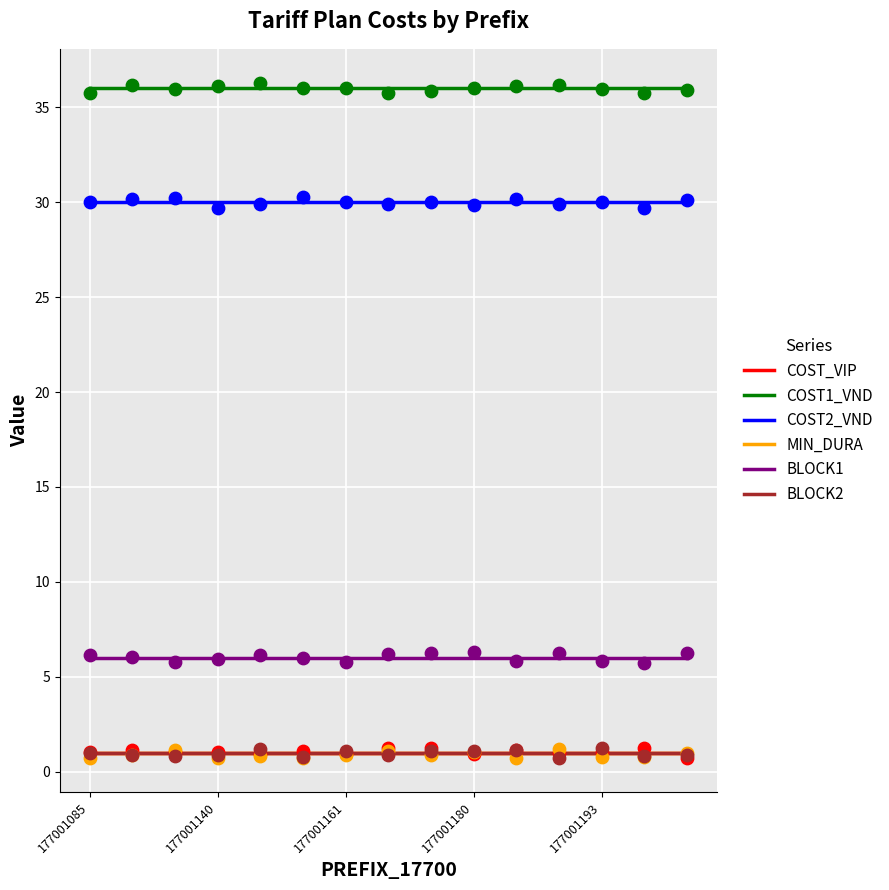

Which series has the widest spread of Y values?

COST_VIP